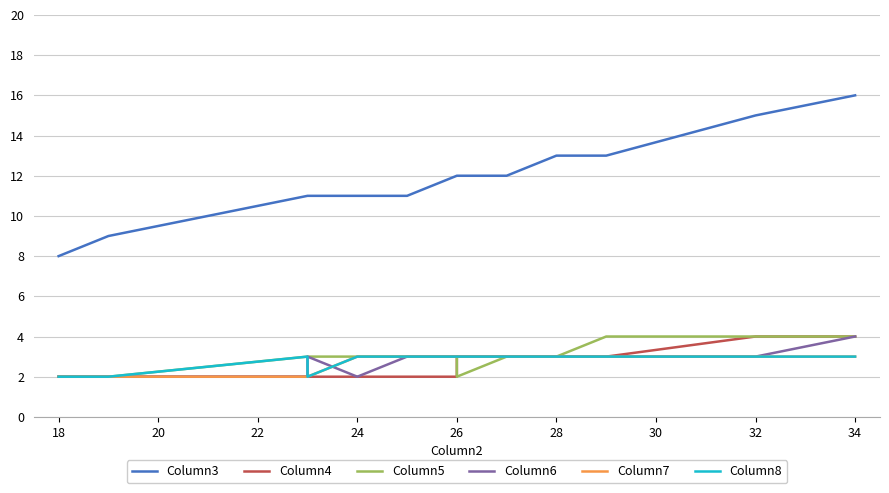

What is the sum of all Column6 values?

72